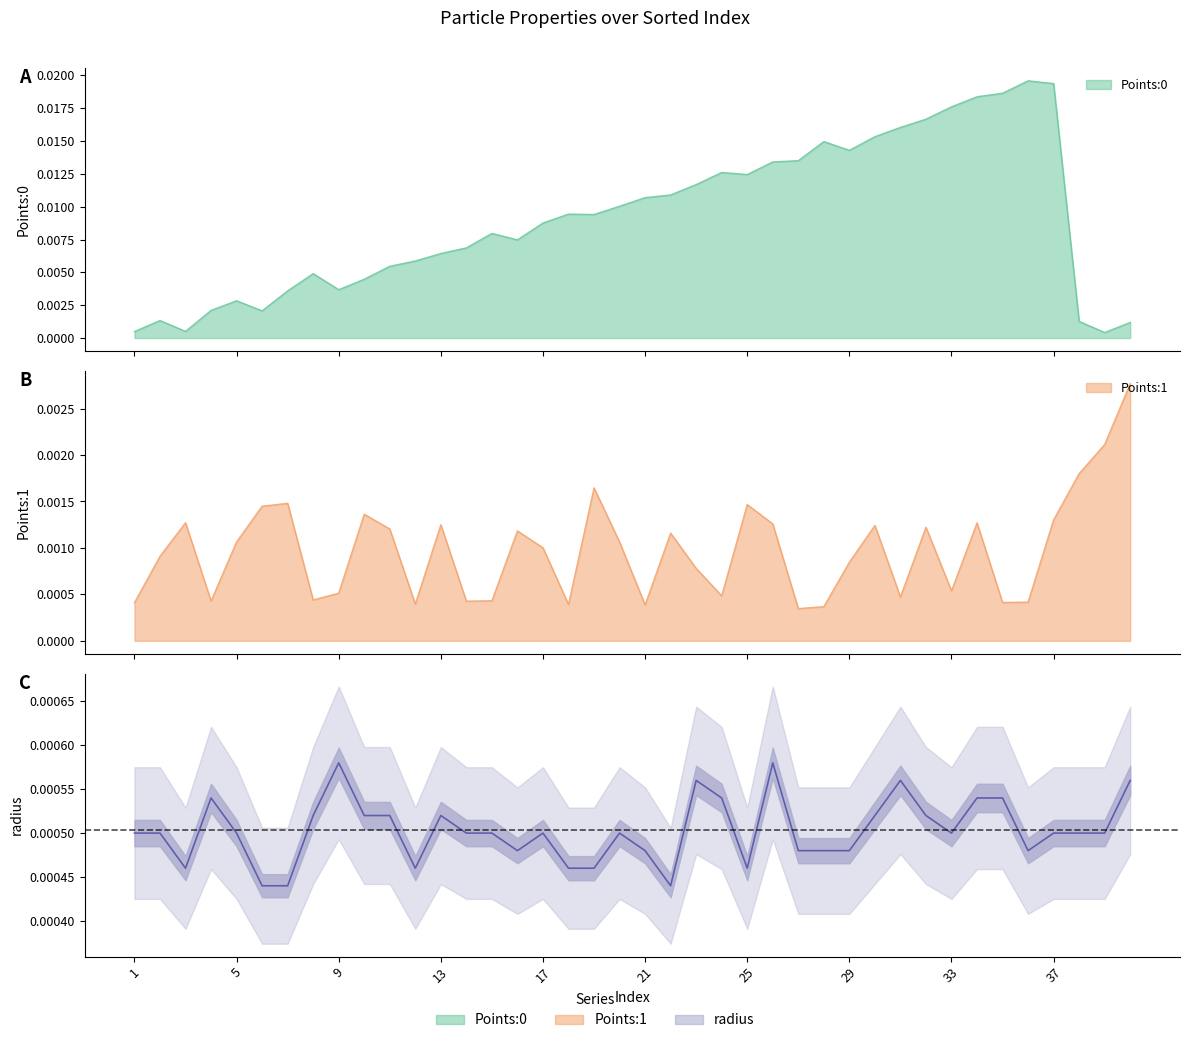

At 9, list the series in order from largest to smallest.

Points:0, radius, Points:1